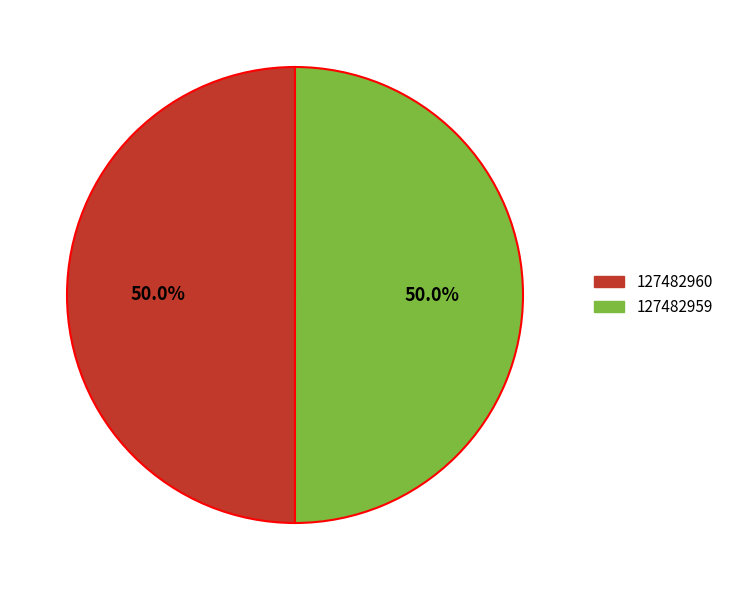

Combined, what portion of the pie is 127482960 and 127482959?

100.0%